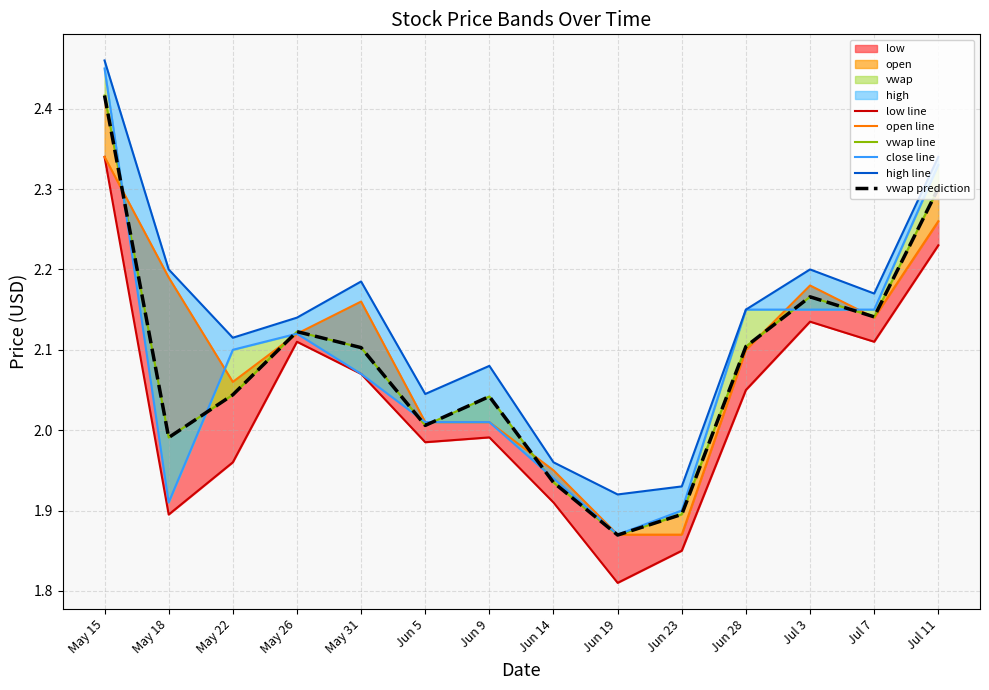

After their last crossing, which series has the higher values: vwap line or close line?

close line